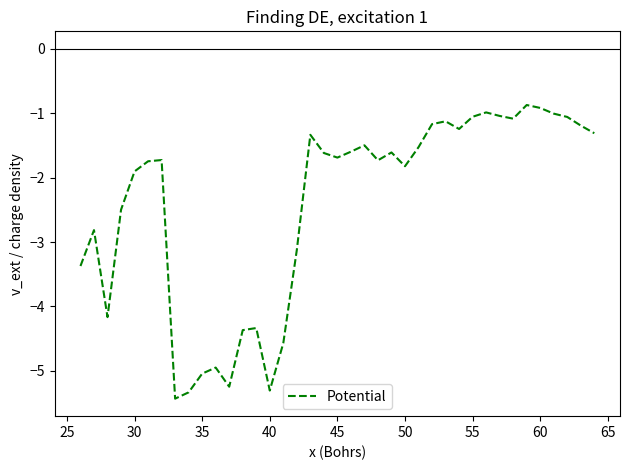

What is the difference between the maximum and minimum values?

4.6